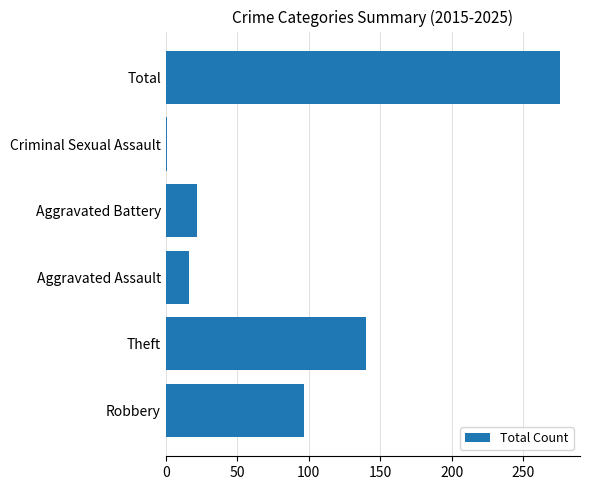

What is the average value?

92